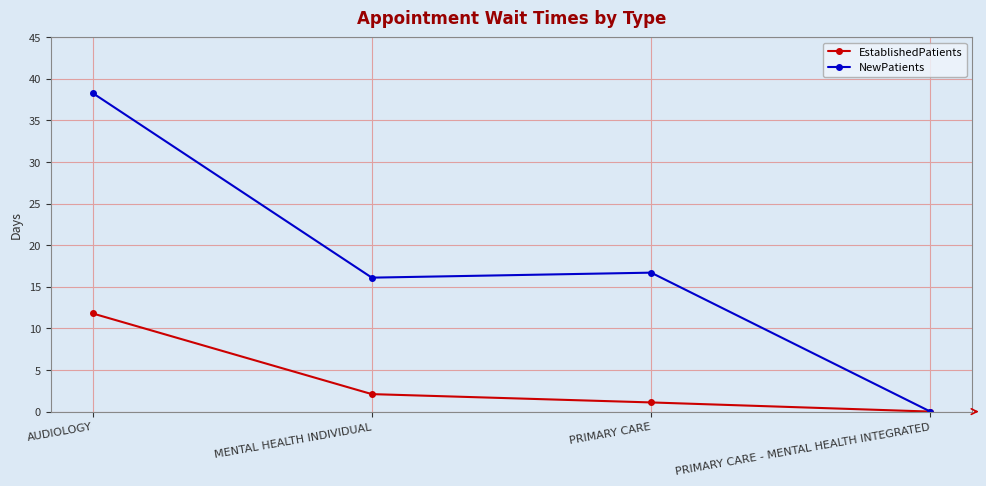

Where does the EstablishedPatients series first go above 2?

AUDIOLOGY